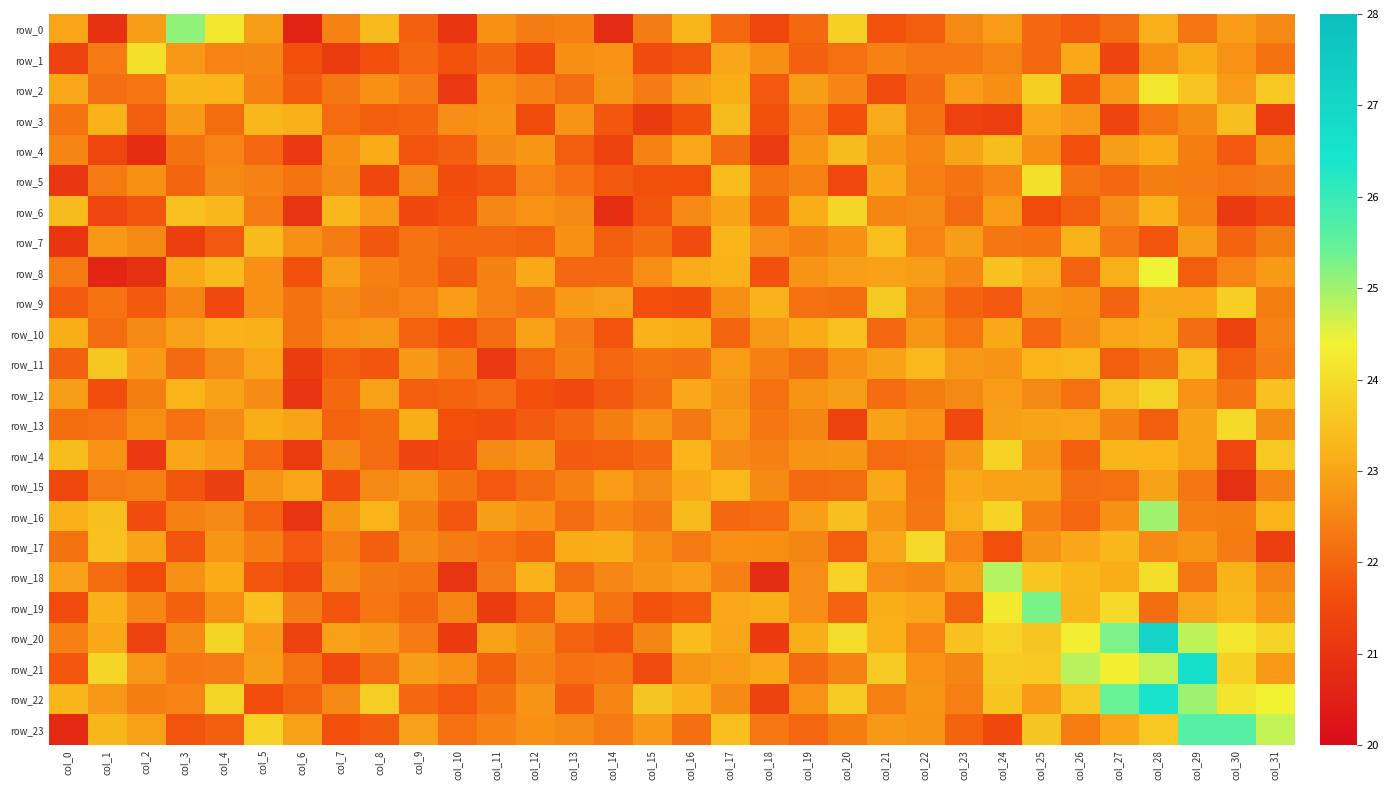

At how many categories does at least one series exceed 20?

32